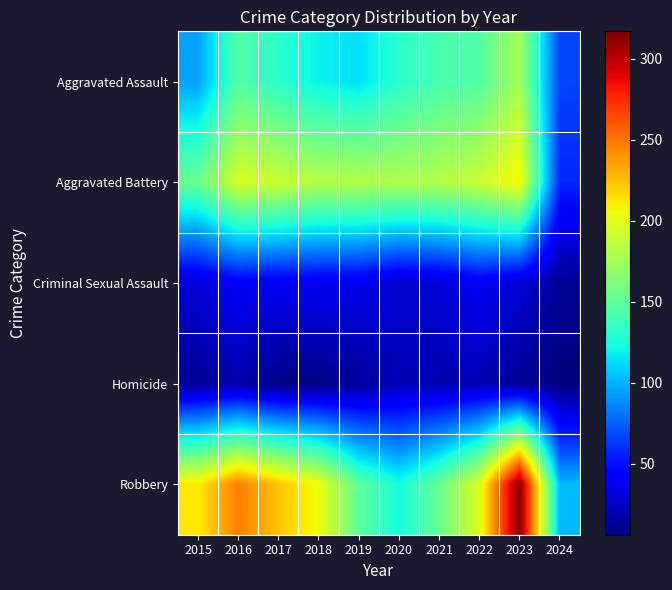

At which category is the sum across all series the highest?

2023